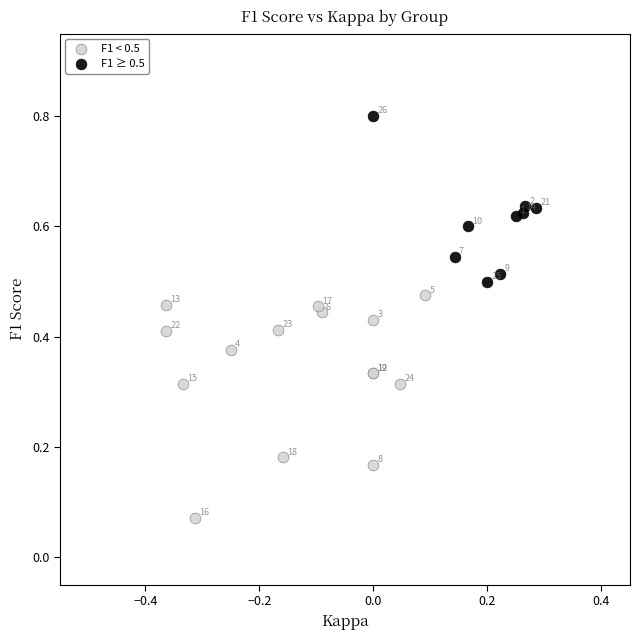

Which series reaches the maximum Y coordinate?

F1 ≥ 0.5